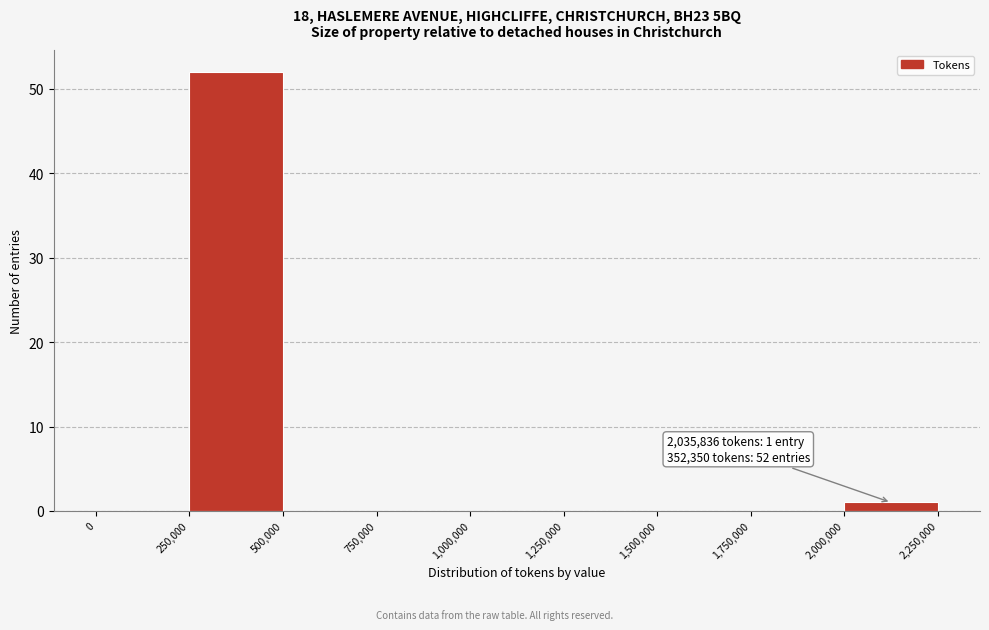

Which range on the x-axis has the tallest bar?

250,000 to 500,000